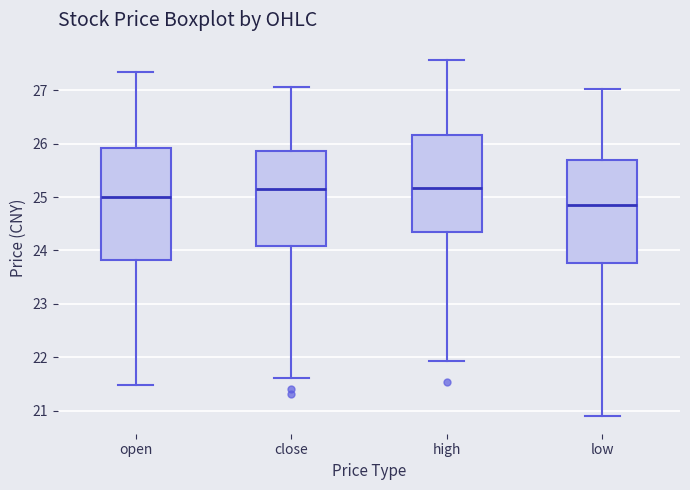

Where is the lower edge of the box for high on the y-axis? The values are not printed on the chart, so give them approximately, as read against the axis.

24.3